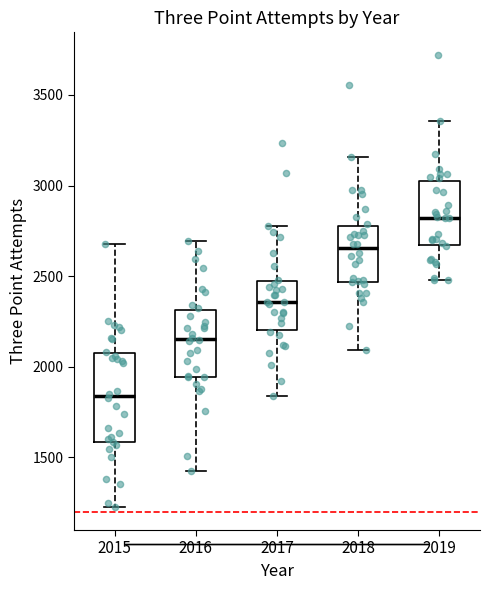

Which box's median line is the lowest?

2015